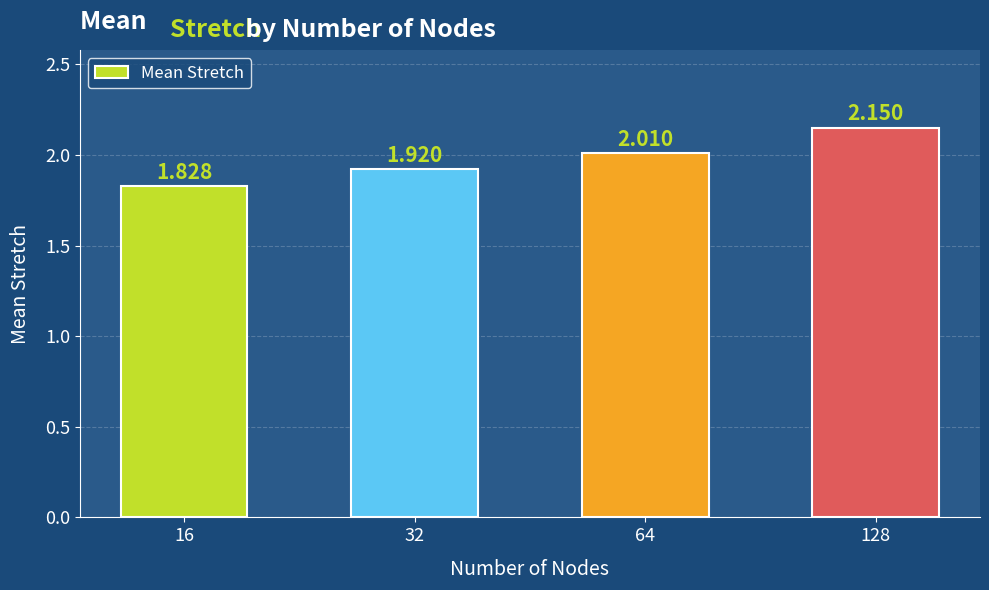

How many bars are there in total?

4